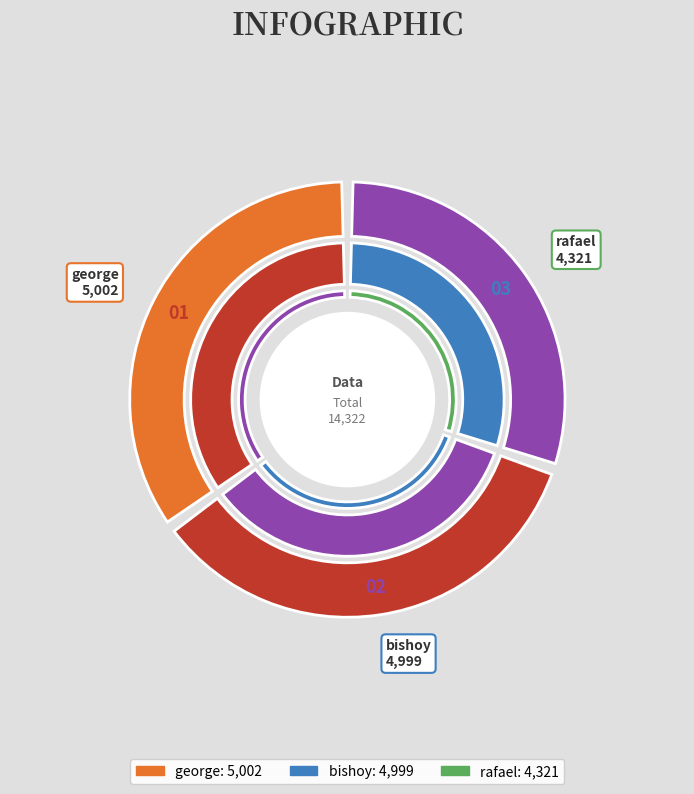

True or false: bishoy accounts for 35% of the total.

True